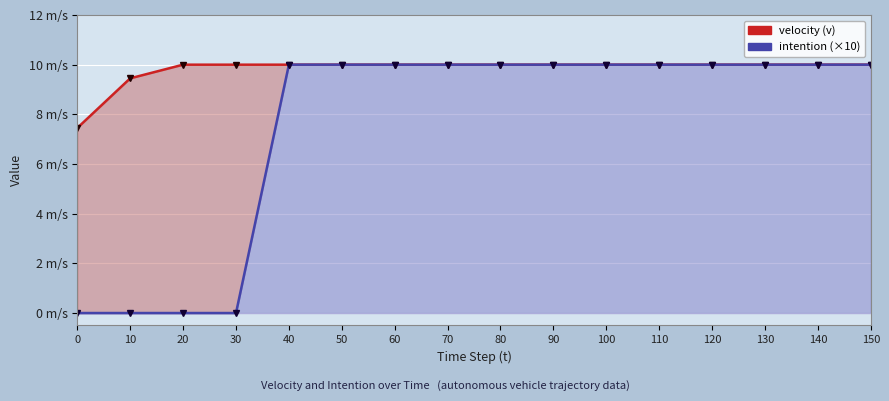

Which series has the widest spread of values?

intention